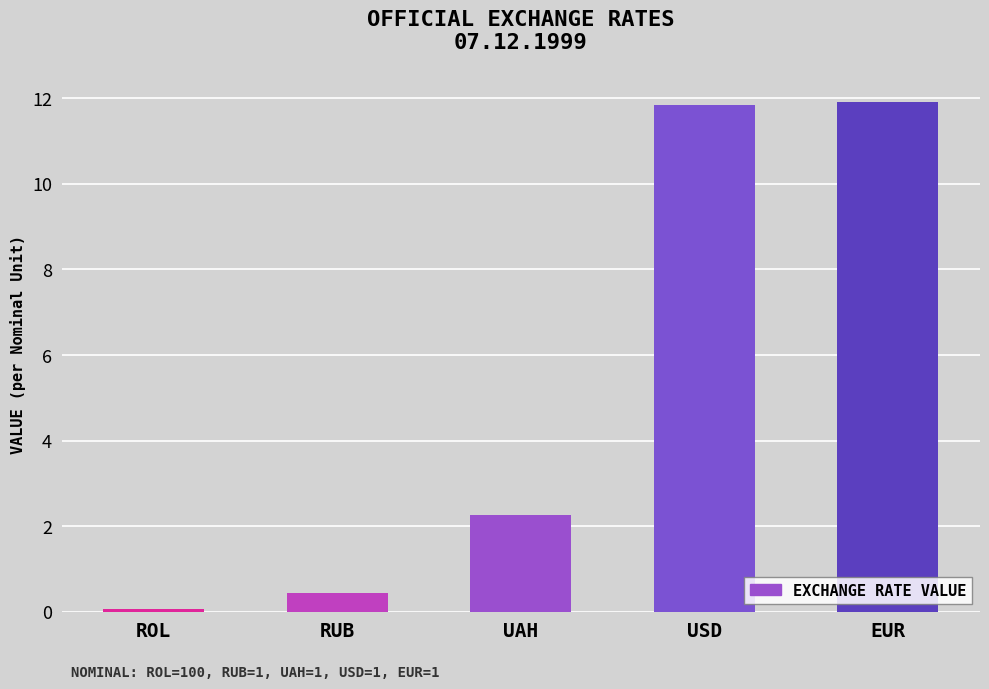

What is the sum of all values?

26.5